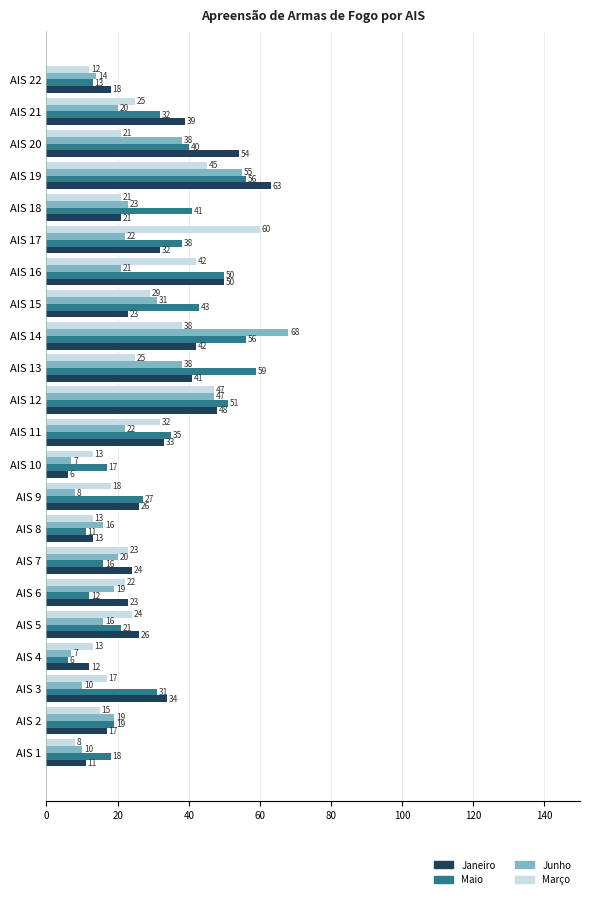

At AIS 14, list the series in order from smallest to largest.

Março, Janeiro, Maio, Junho